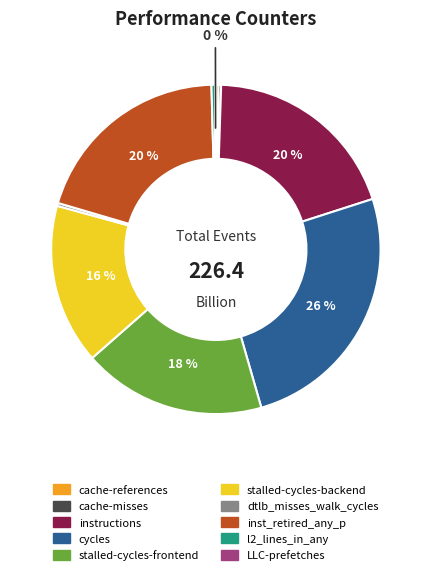

Does inst_retired_any_p represent more than half of the total?

No